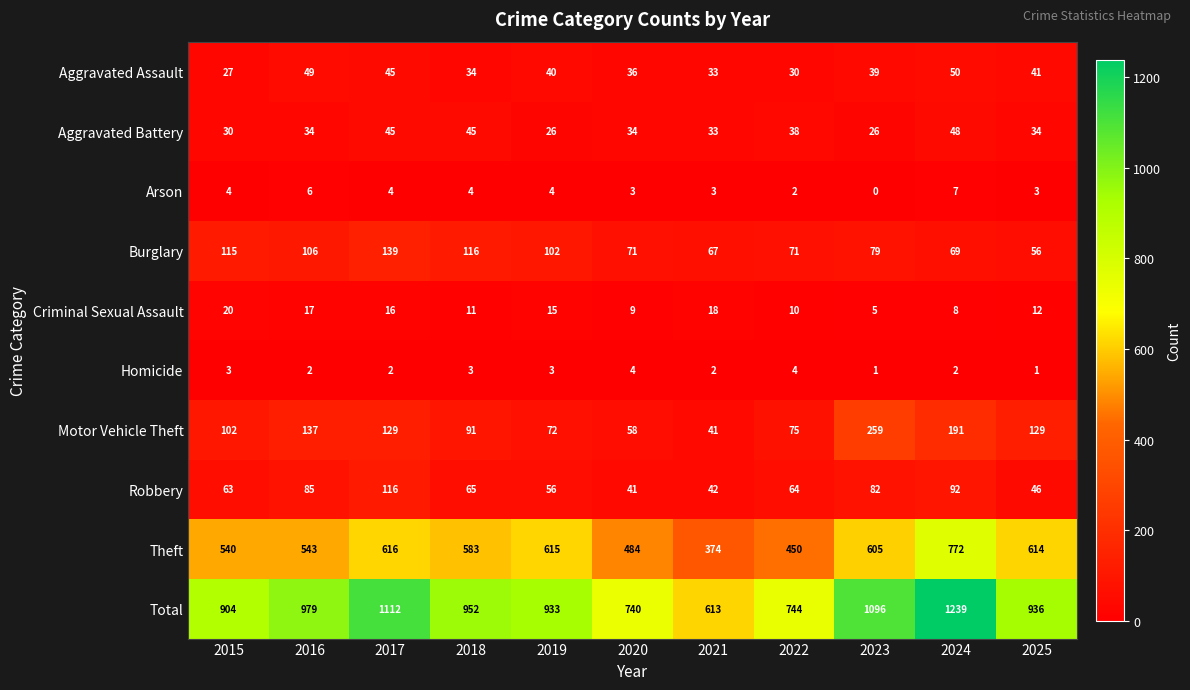

The value of Total at 2021 is 613. True or false?

True